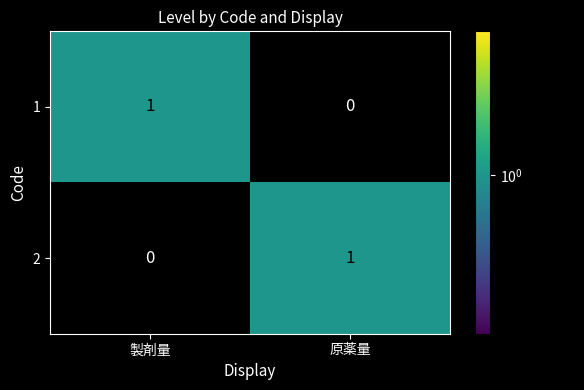

The value of 1 at 原薬量 is 0. True or false?

True